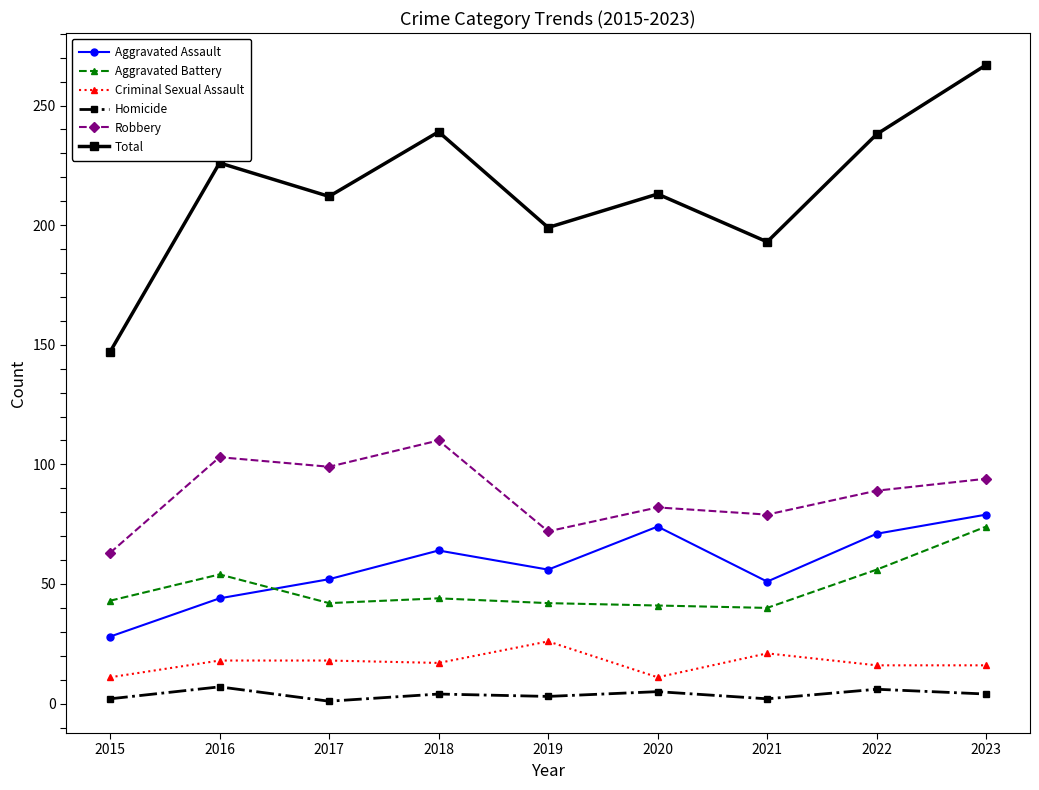

What is the minimum value for Robbery?

63